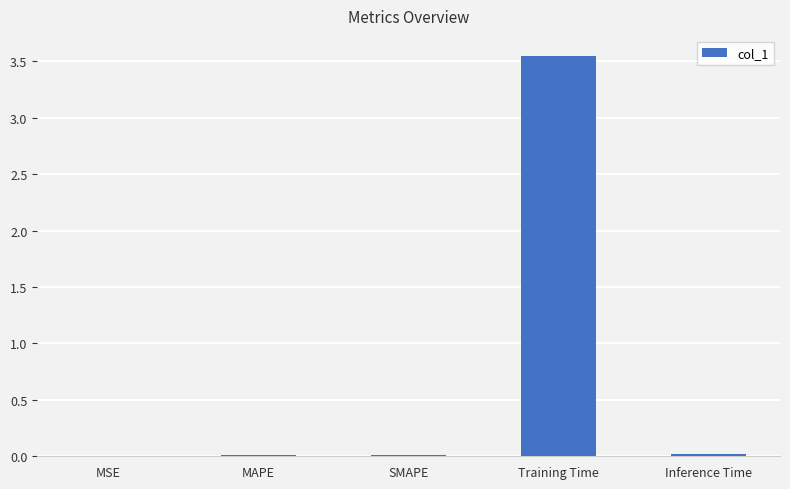

What is the sum of all values?

3.6